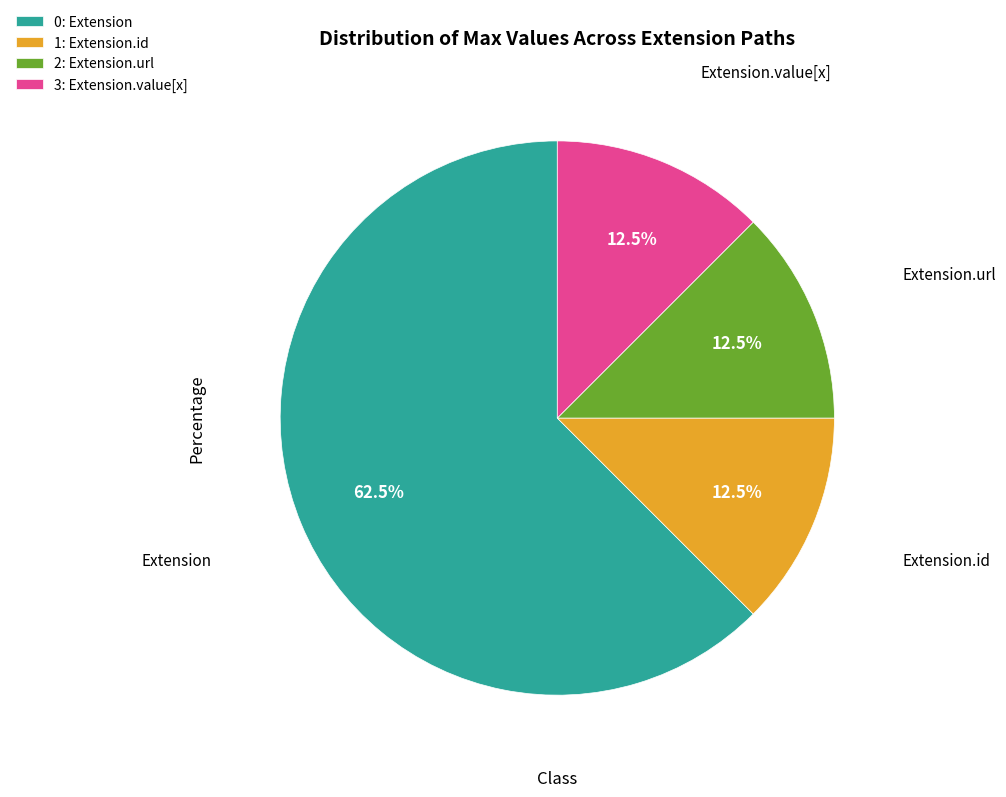

What is the ratio of the value at Extension.url to the value at Extension.value[x]?

1.0